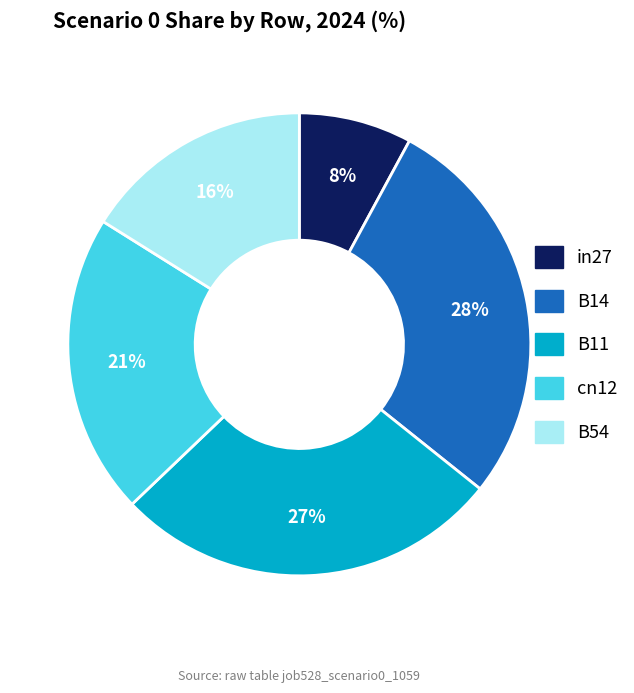

Rank the categories by value from highest to lowest.

B14, B11, cn12, B54, in27